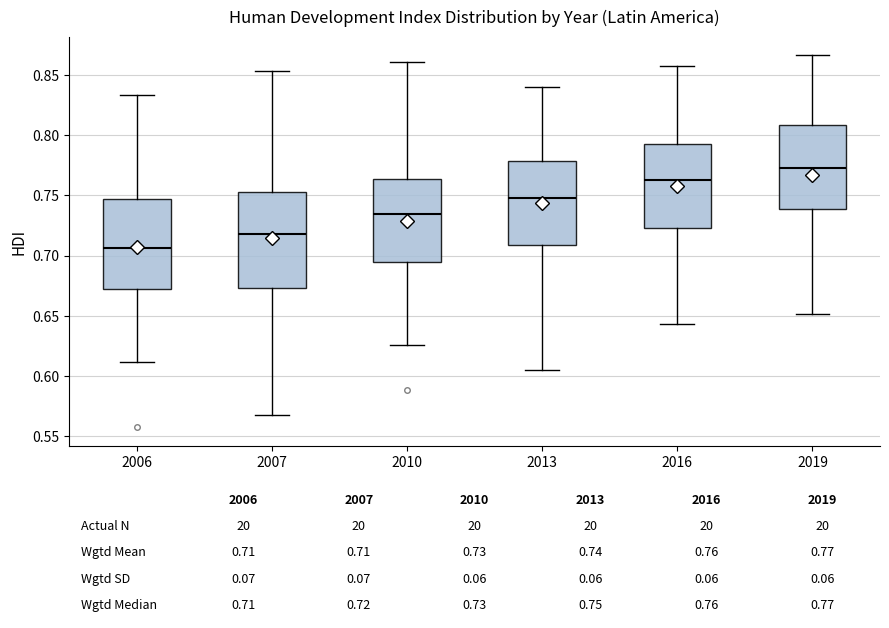

Which box is the tallest, from its lower edge to its upper edge?

2007